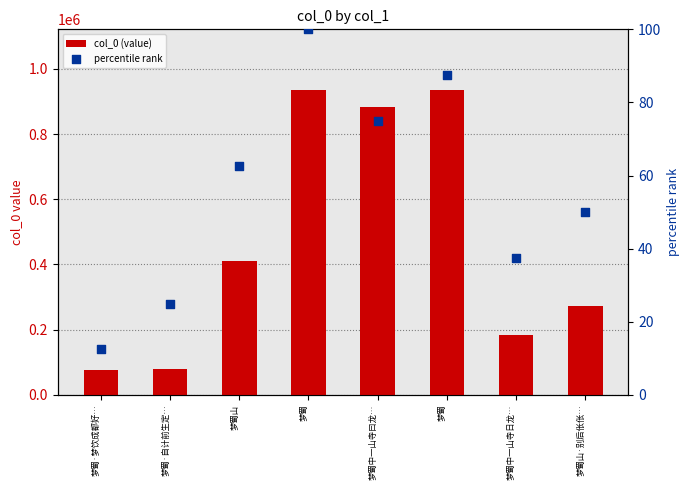

Which series has the largest Y range (max minus min)?

col_0 (value)